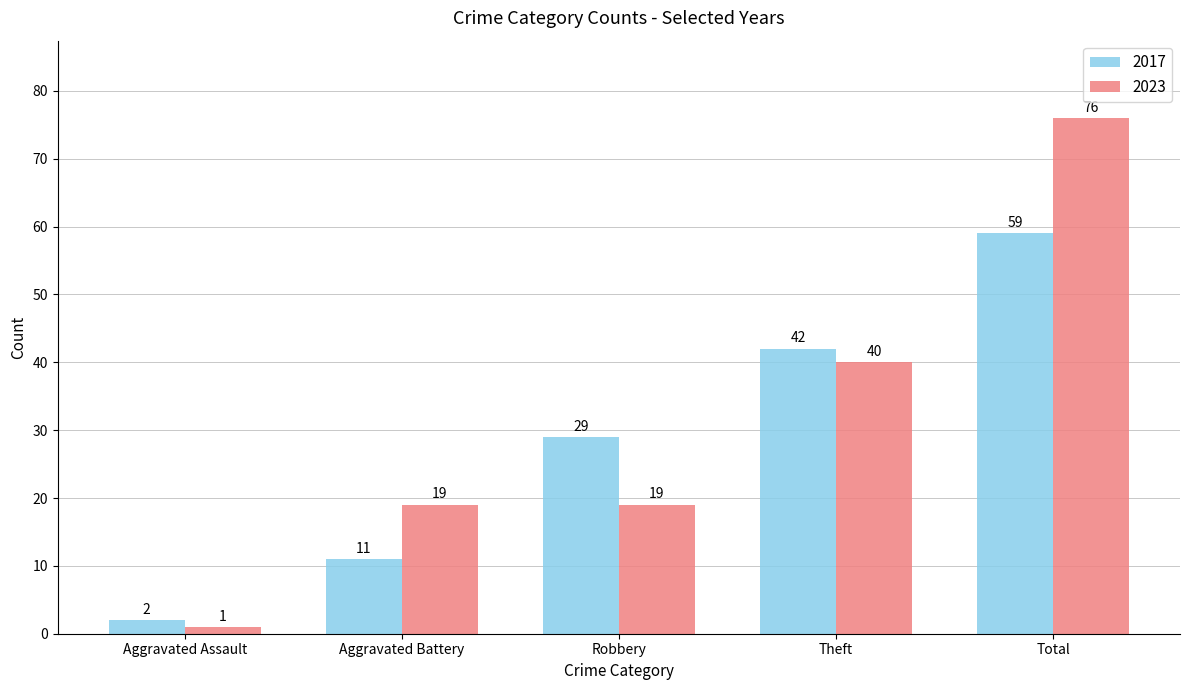

Which series has the largest total across all categories?

2023